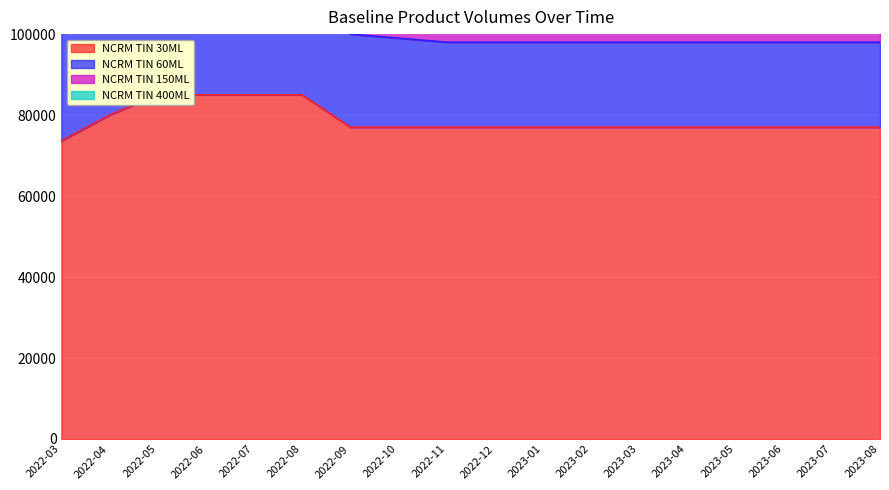

Reading left to right, what are all the values shown in this chart?

NCRM TIN 30ML: 2022-03=73631	2022-04=80000	2022-05=85000	2022-06=85000	2022-07=85000	2022-08=85000	2022-09=77000	2022-10=77000	2022-11=77000	2022-12=77000	2023-01=77000	2023-02=77000	2023-03=77000	2023-04=77000	2023-05=77000	2023-06=77000	2023-07=77000	2023-08=77000
NCRM TIN 60ML: 2022-03=27408	2022-04=21000	2022-05=23000	2022-06=23000	2022-07=23000	2022-08=23000	2022-09=23000	2022-10=22000	2022-11=21000	2022-12=21000	2023-01=21000	2023-02=21000	2023-03=21000	2023-04=21000	2023-05=21000	2023-06=21000	2023-07=21000	2023-08=21000
NCRM TIN 150ML: 2022-03=5556	2022-04=5000	2022-05=5000	2022-06=5000	2022-07=5000	2022-08=5000	2022-09=5000	2022-10=5000	2022-11=5000	2022-12=5000	2023-01=5000	2023-02=5000	2023-03=5000	2023-04=5000	2023-05=5000	2023-06=5000	2023-07=5000	2023-08=5000
NCRM TIN 400ML: 2022-03=3520	2022-04=4000	2022-05=4000	2022-06=4000	2022-07=4000	2022-08=4000	2022-09=4000	2022-10=4000	2022-11=4000	2022-12=4000	2023-01=4000	2023-02=4000	2023-03=4000	2023-04=4000	2023-05=4000	2023-06=4000	2023-07=4000	2023-08=4000